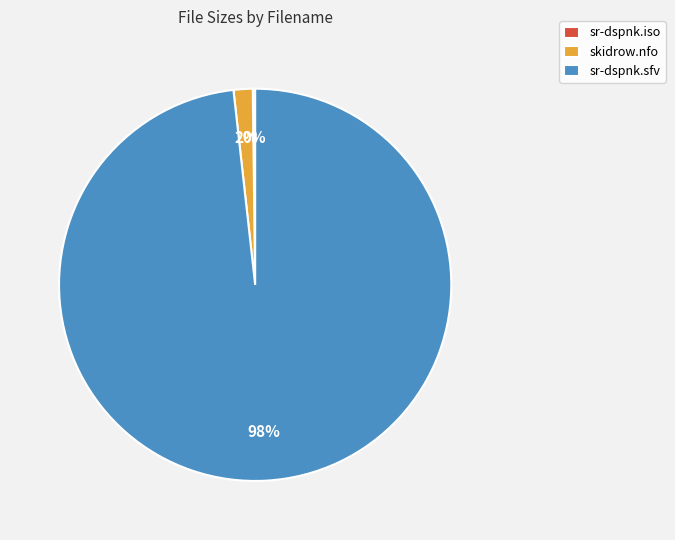

To the nearest percent, what percentage of the pie is skidrow.nfo?

2%